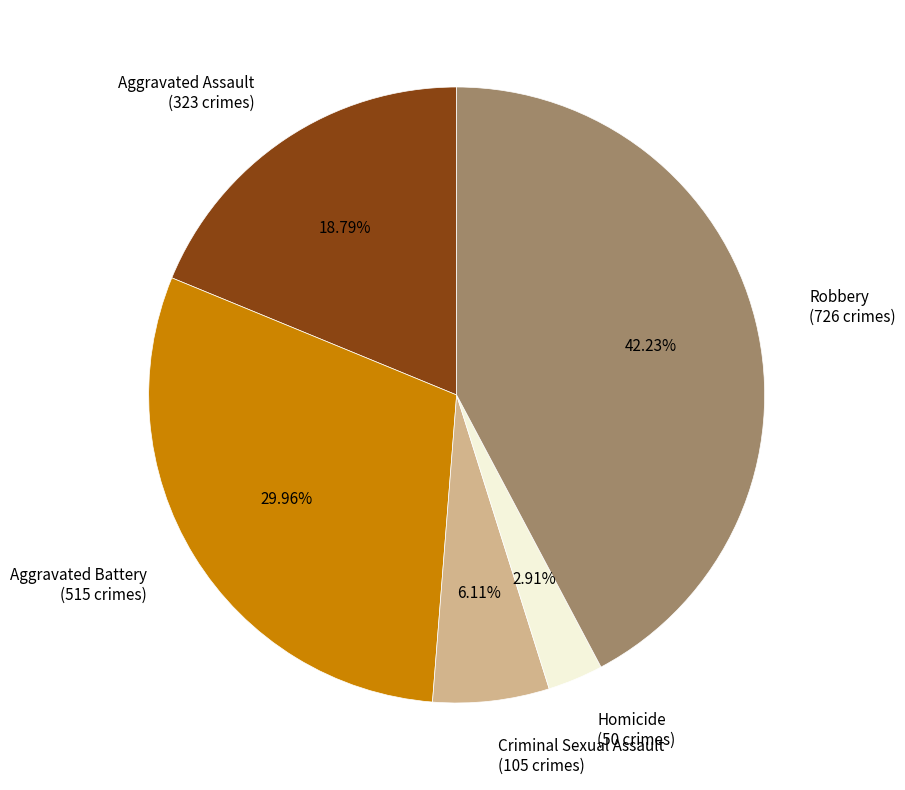

To the nearest percent, what portion does Aggravated Battery represent?

30%